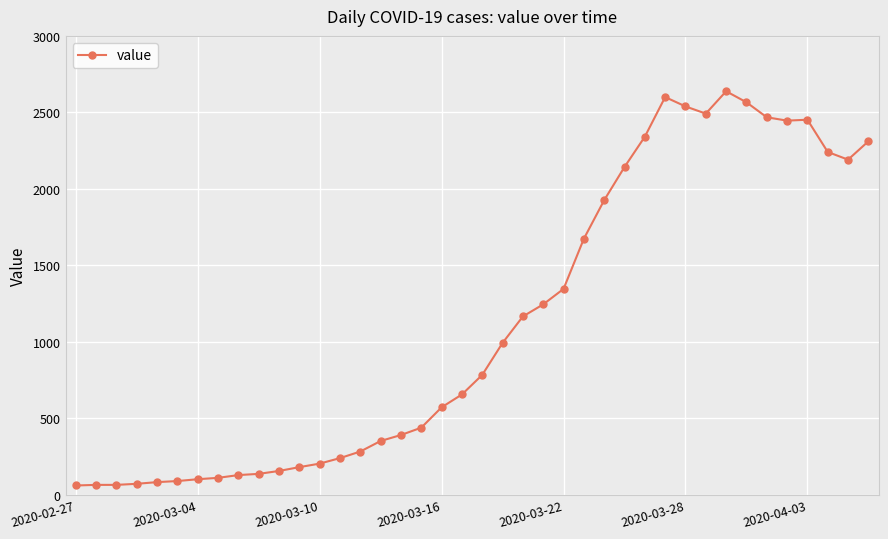

True or false: the data has more than 2 interior local peaks.

True